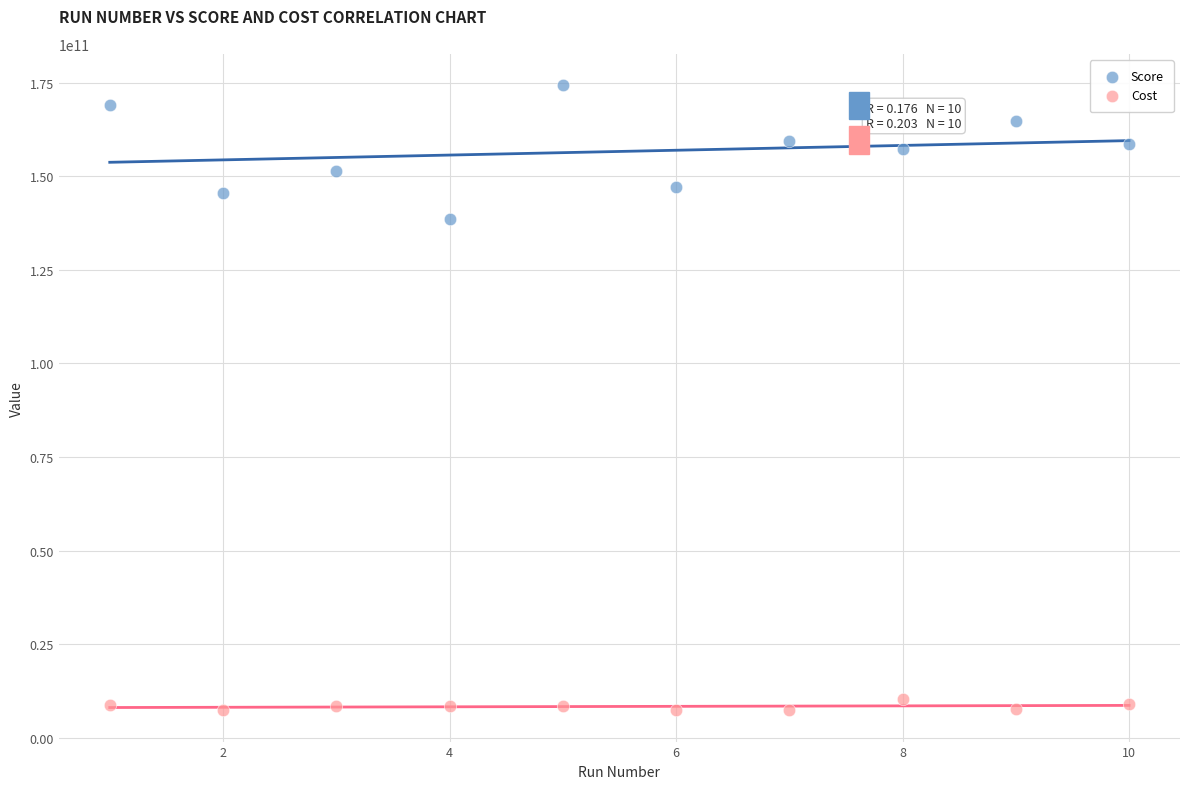

Across all data points, what is the range of Y values (max minus min)?

166997072581.2